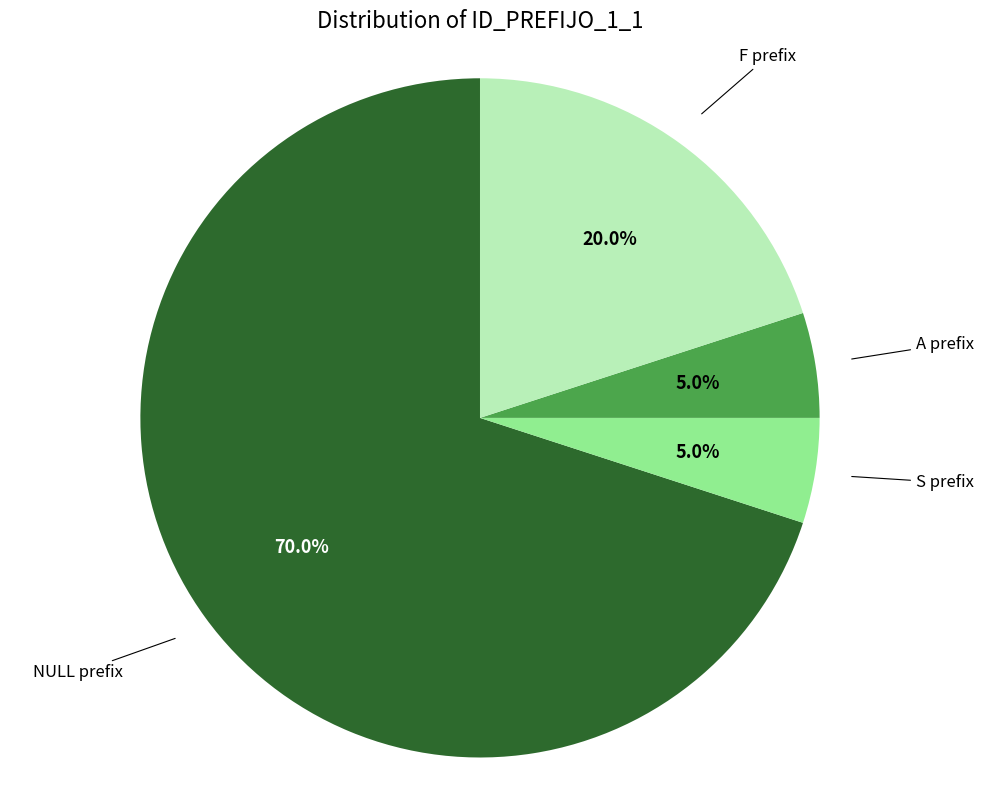

To the nearest percent, what is the combined percentage of A and S?

10%